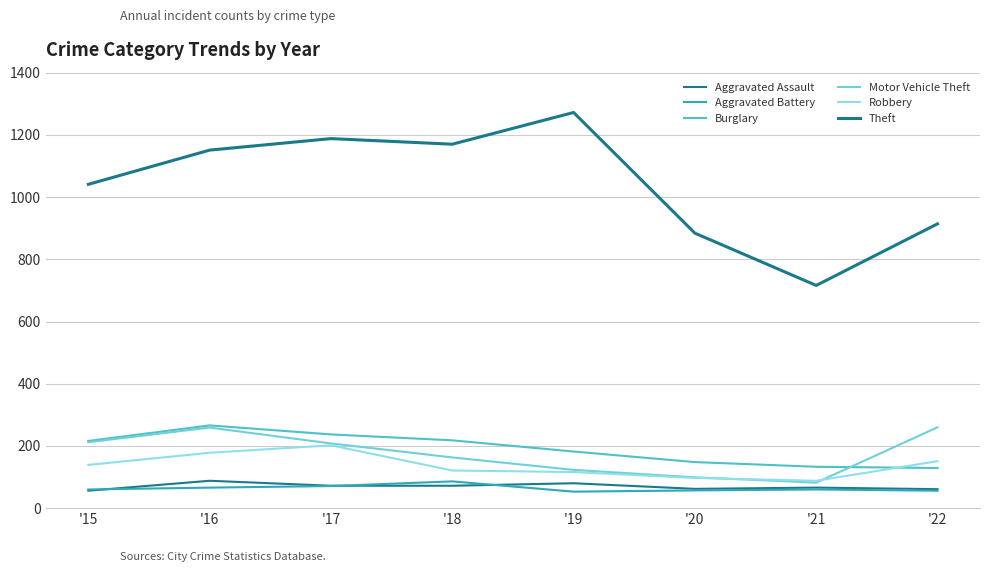

How many lines are shown in the chart?

6